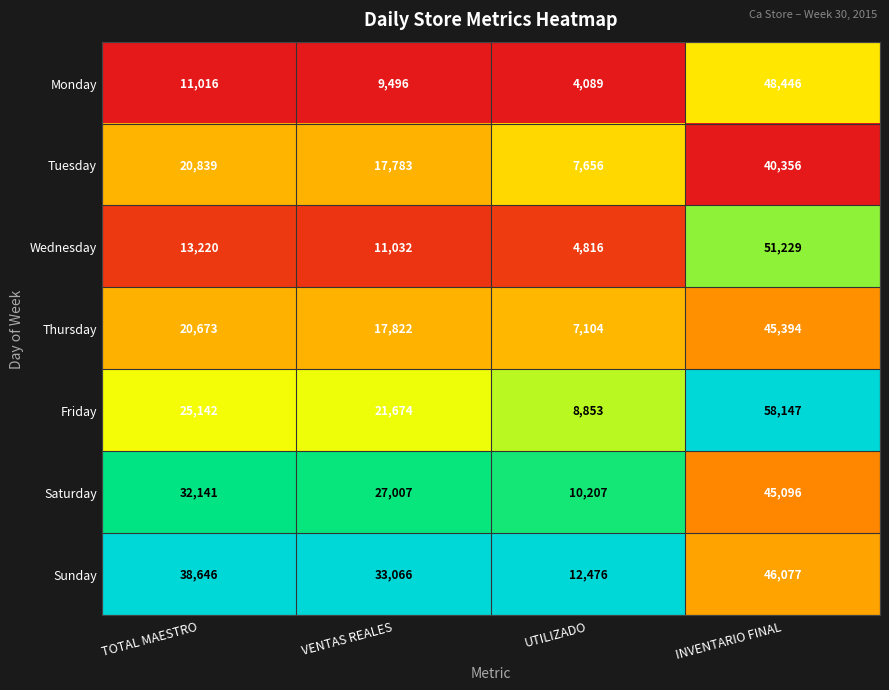

What is the difference between the highest and lowest values at UTILIZADO?

8387